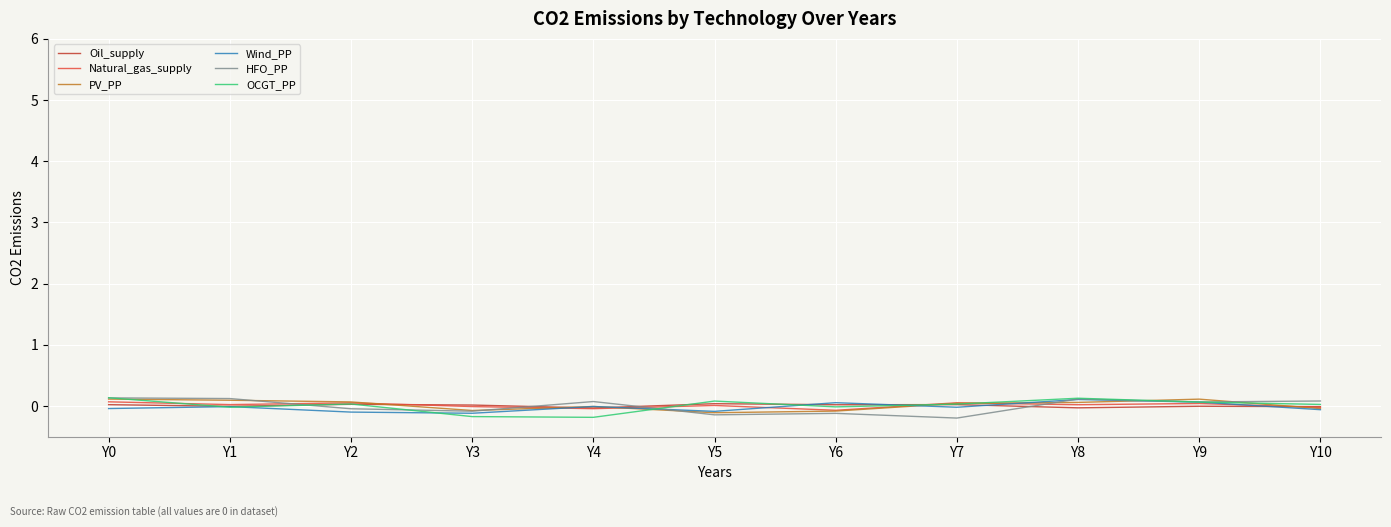

The HFO_PP series shows -0.0 at Y2. True or false?

True